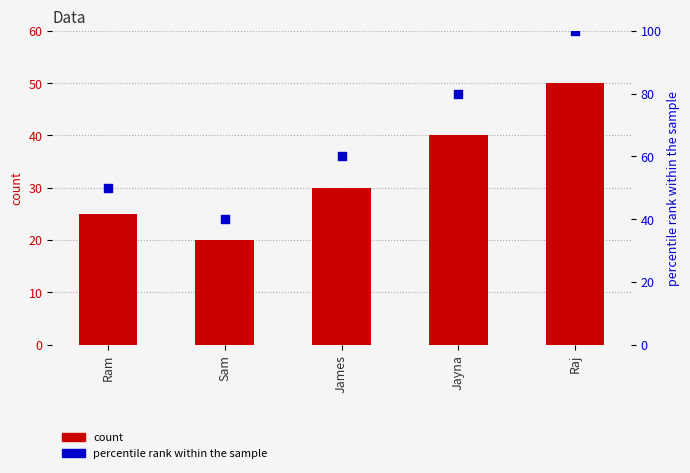

Which series has the largest Y range (max minus min)?

percentile rank within the sample